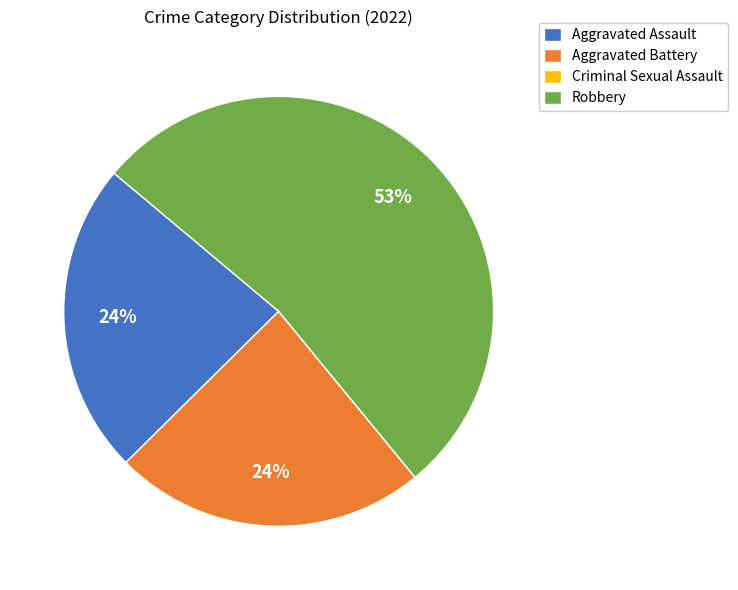

Between Aggravated Assault and Robbery, which is larger?

Robbery